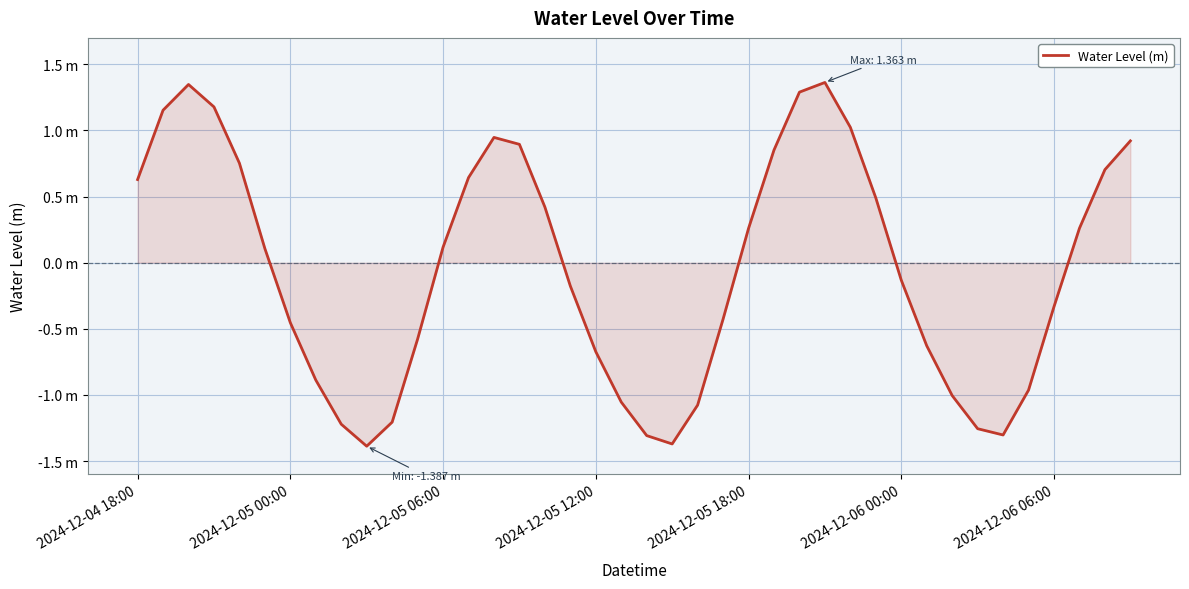

True or false: the data has more than 0 interior local peaks.

True